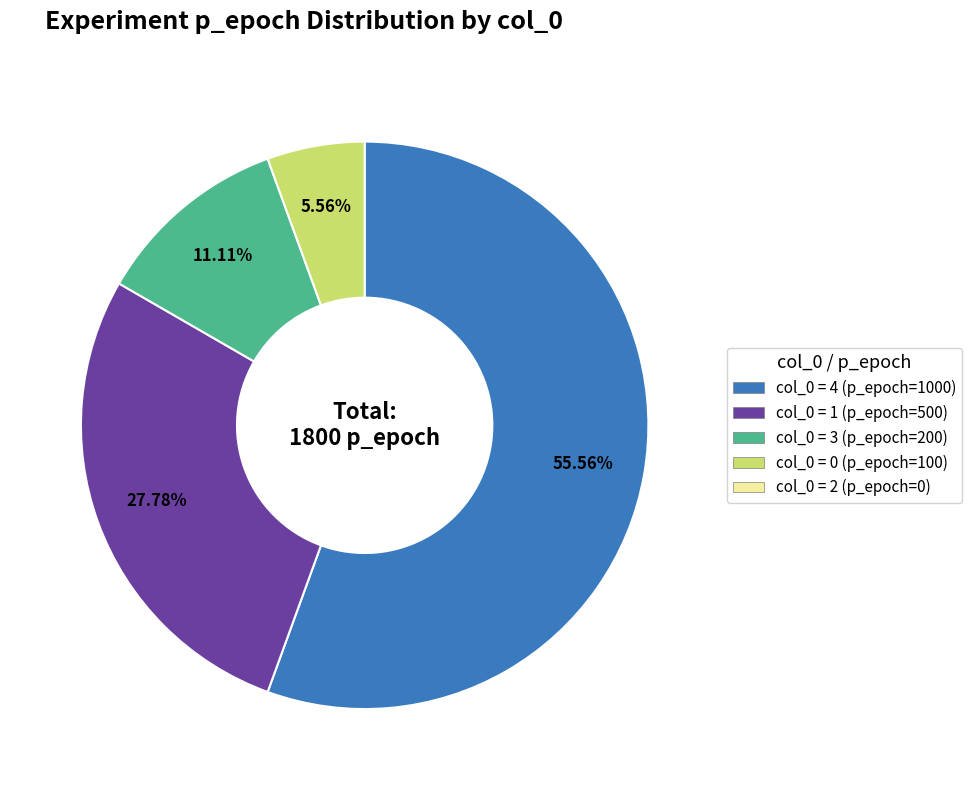

Does any single category account for the majority?

Yes